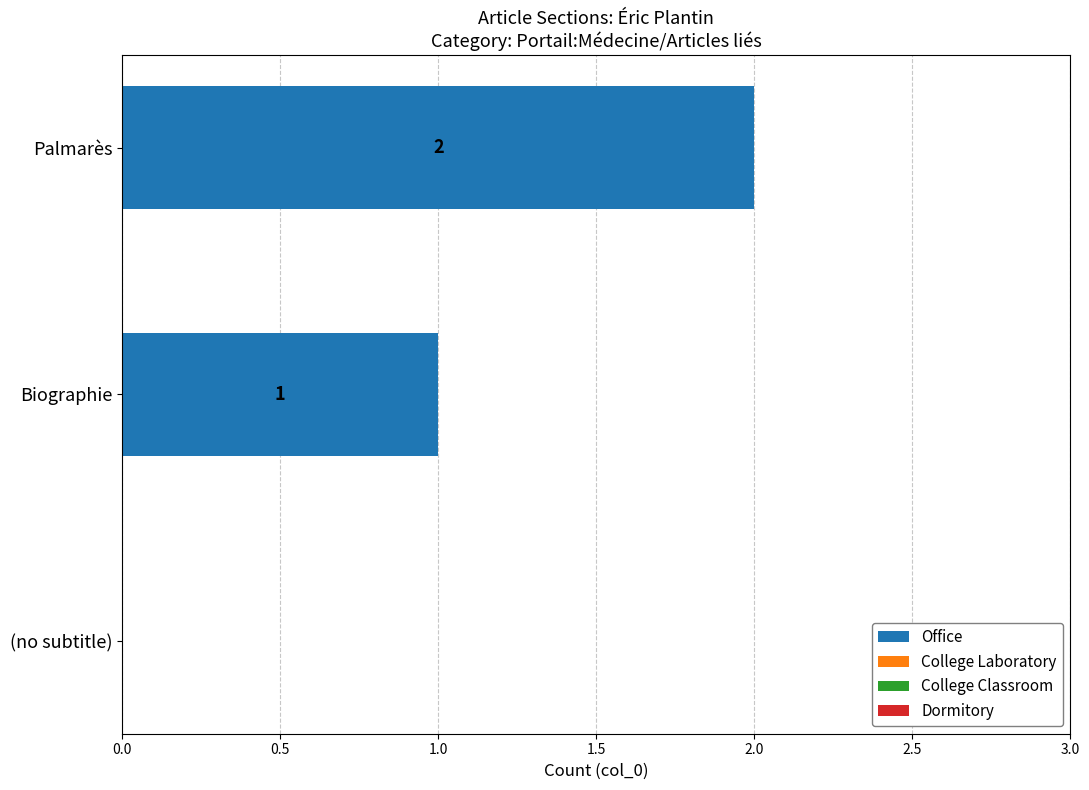

Which label corresponds to the largest value in the chart?

Palmarès